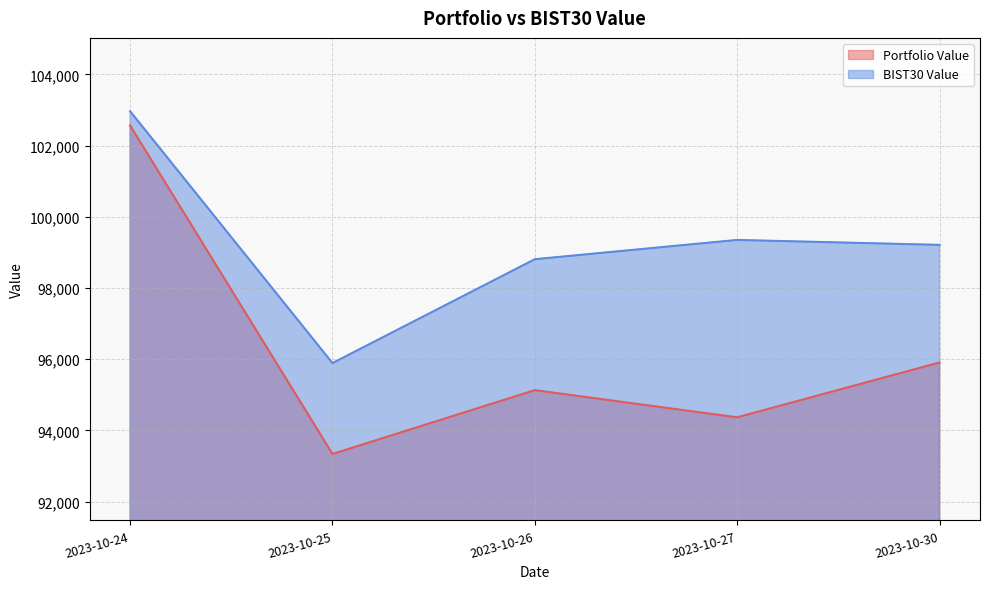

What is the maximum value for Portfolio Value?

102561.5